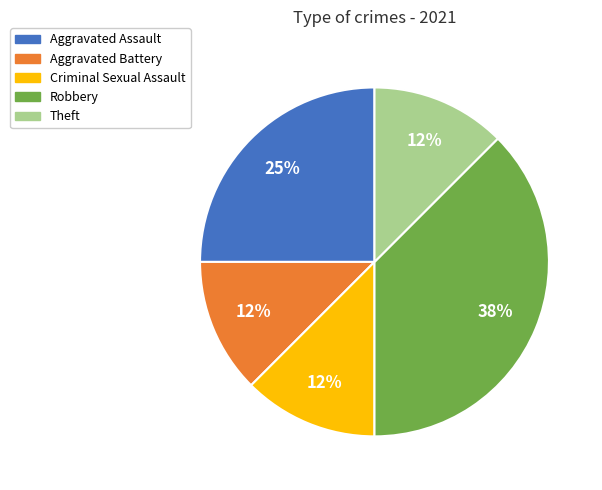

Which category has the biggest portion of the pie?

Robbery